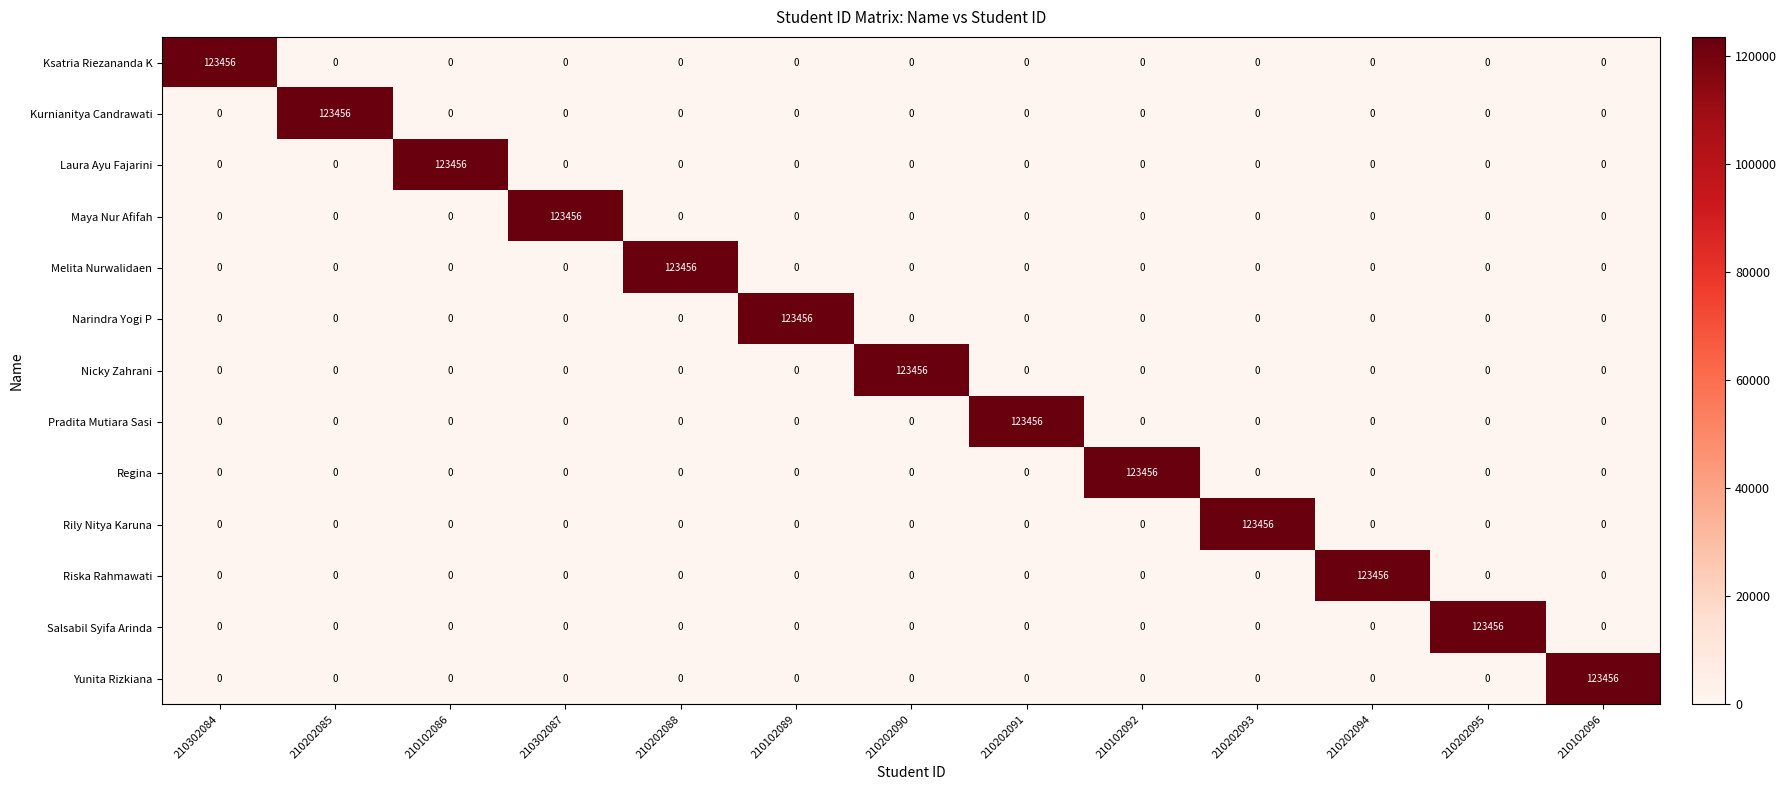

What is the difference between the Salsabil Syifa Arinda values at 210202095 and 210202085?

123456